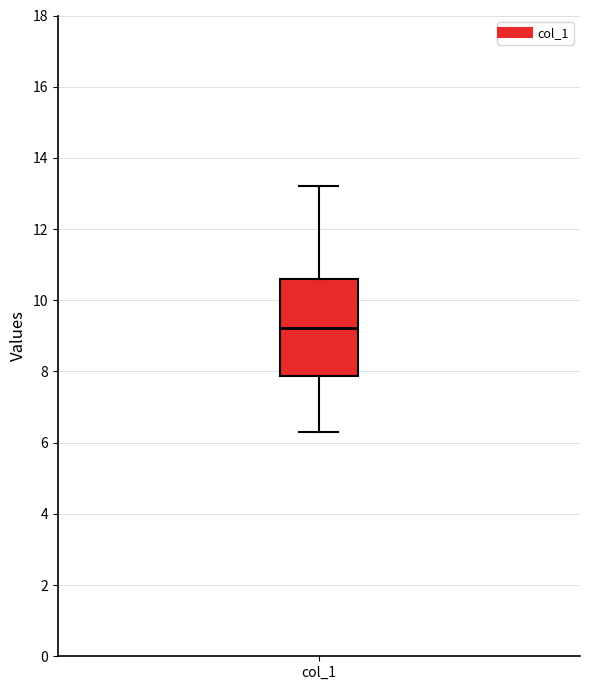

Where is the lower edge of the box for col_1 on the y-axis? The values are not printed on the chart, so give them approximately, as read against the axis.

7.8